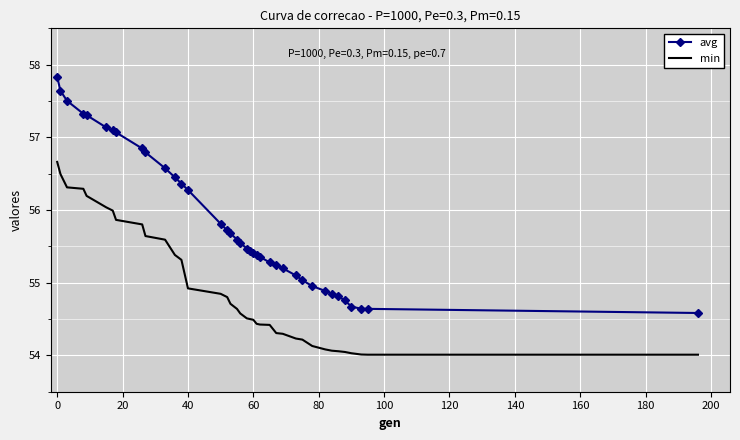

Which series has the largest total across all categories?

avg